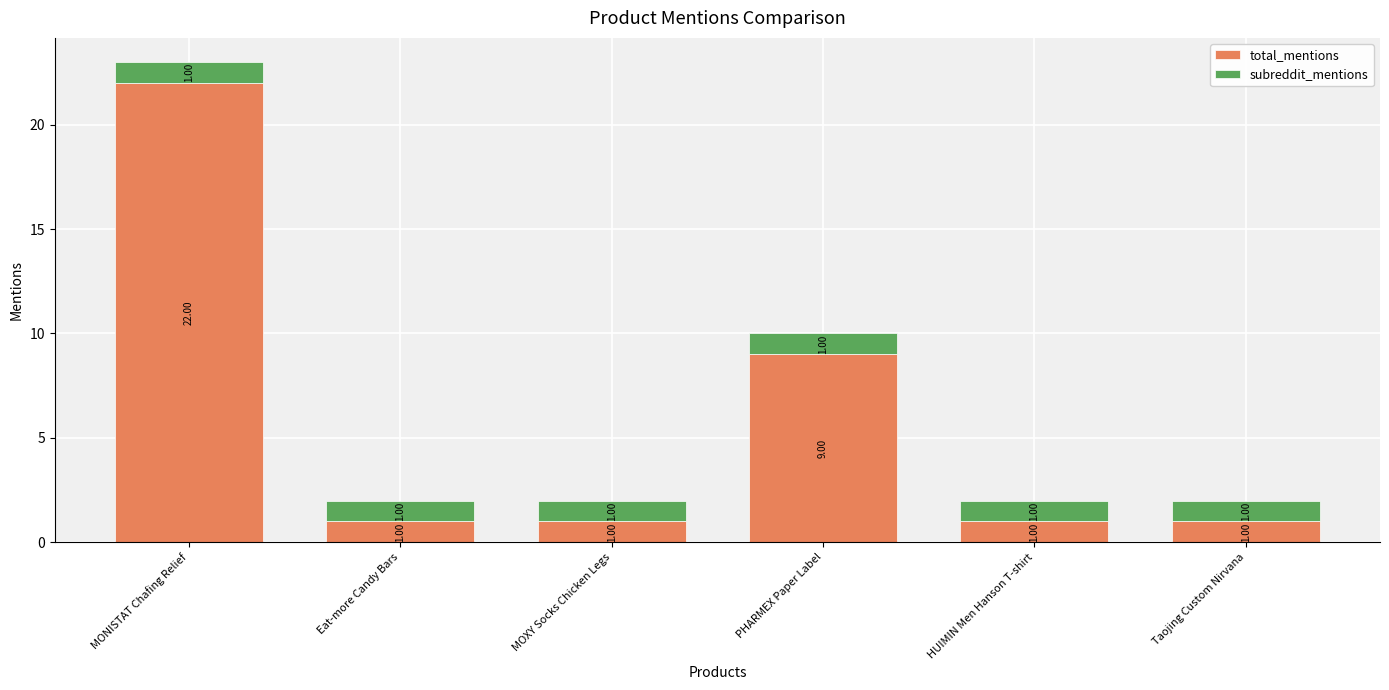

Which category has the highest value in the total_mentions series?

MONISTAT Chafing Relief